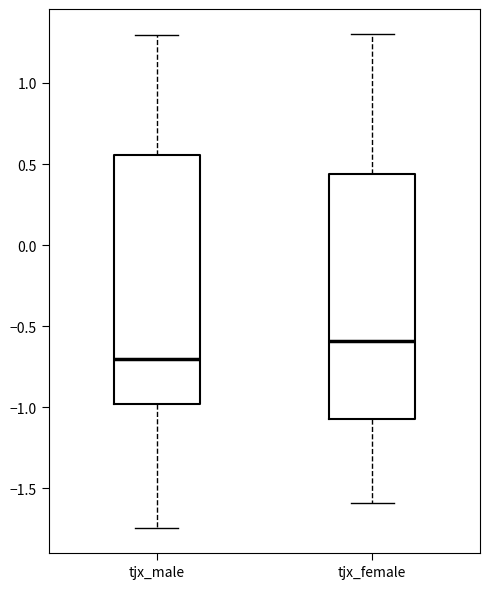

Where does the median line of the box for tjx_female sit on the y-axis? The values are not printed on the chart, so give them approximately, as read against the axis.

-0.60